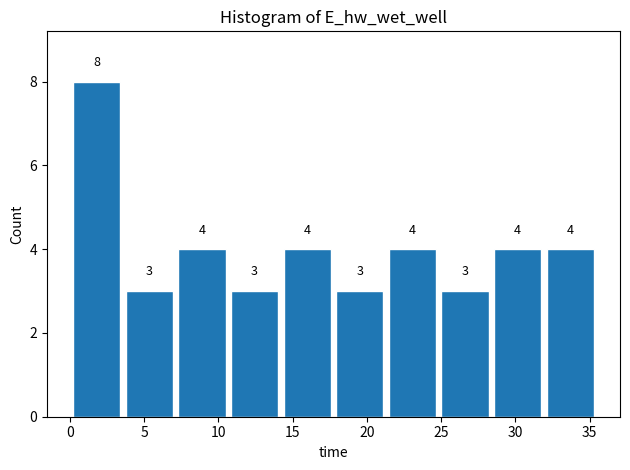

How tall is the bar that spans 28.5 to 32.0 on the x-axis? The bar edges are not printed on the chart, so give them approximately, as read against the axis.

4